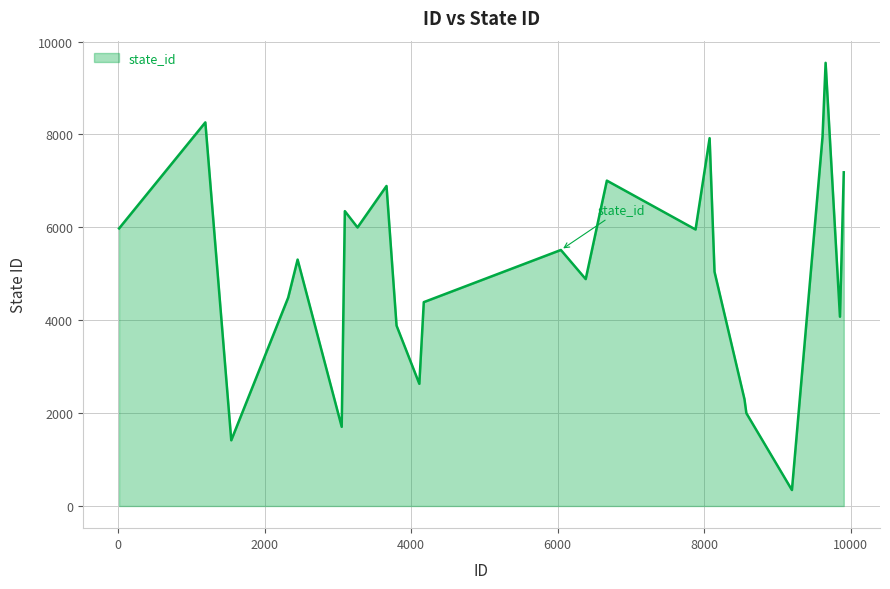

What is the minimum value shown in the chart?

344